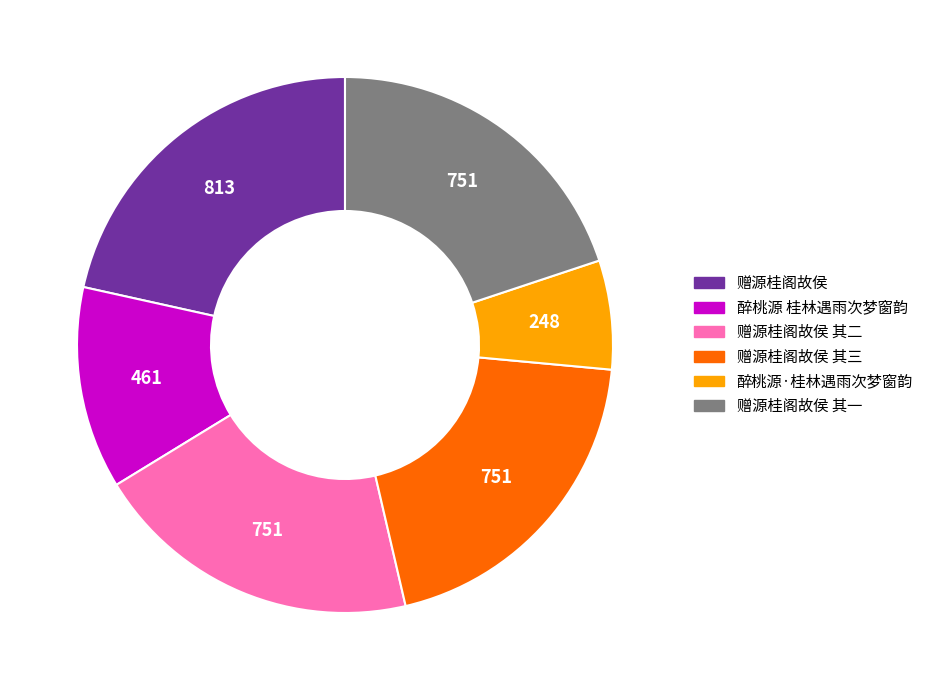

Does any single category account for the majority?

No